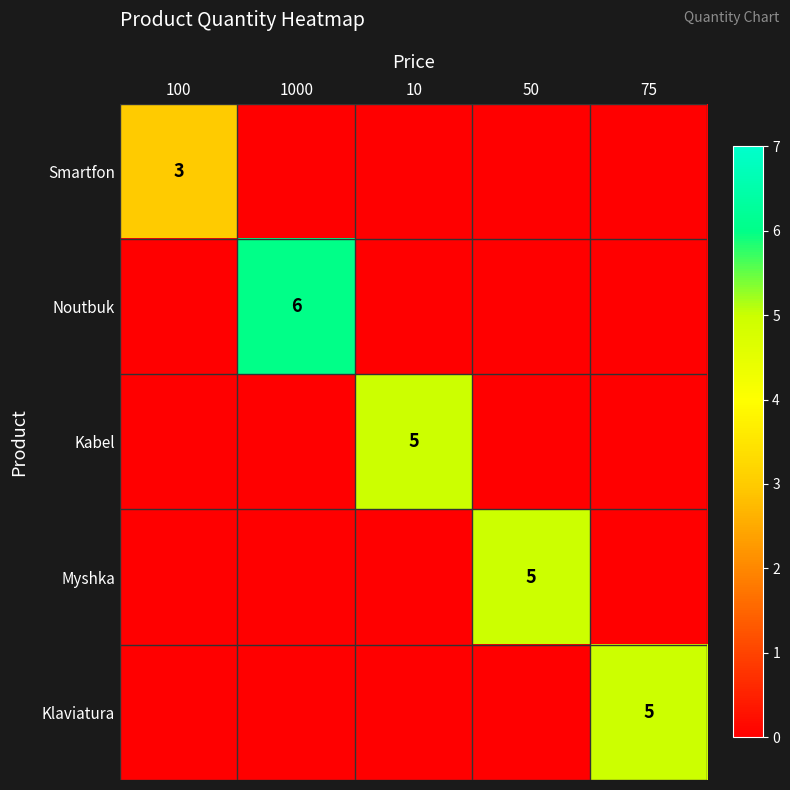

Which series has the largest total across all categories?

Noutbuk